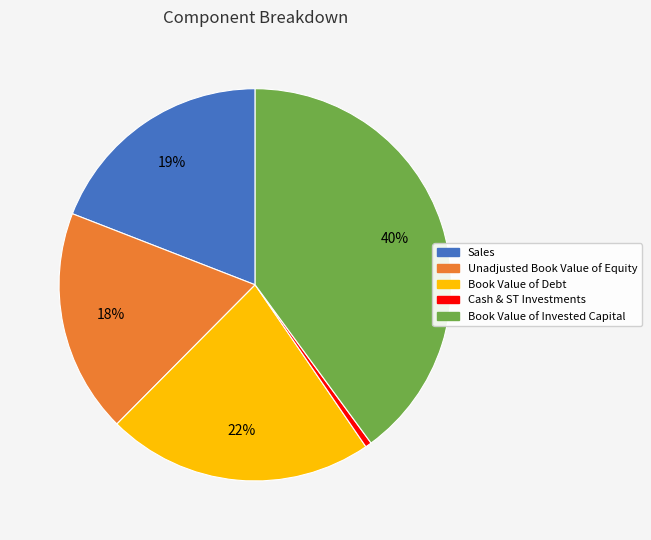

True or false: Book Value of Debt accounts for 27% of the total.

False